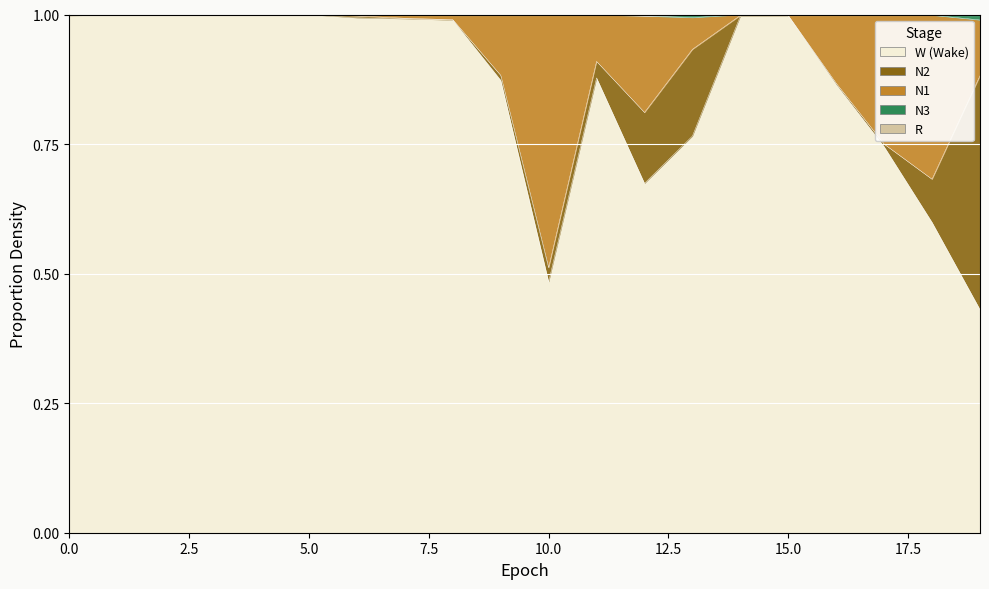

True or false: N2 and W intersect in this chart.

False